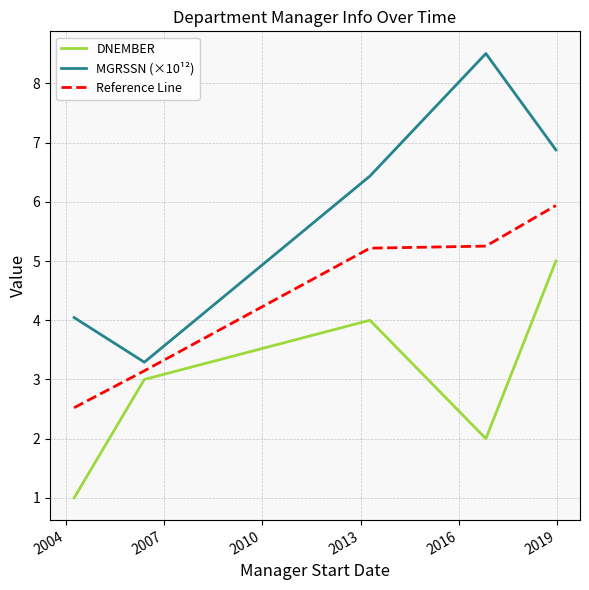

What are all the series names shown in the legend?

DNEMBER, MGRSSN (×10¹²), Reference Line